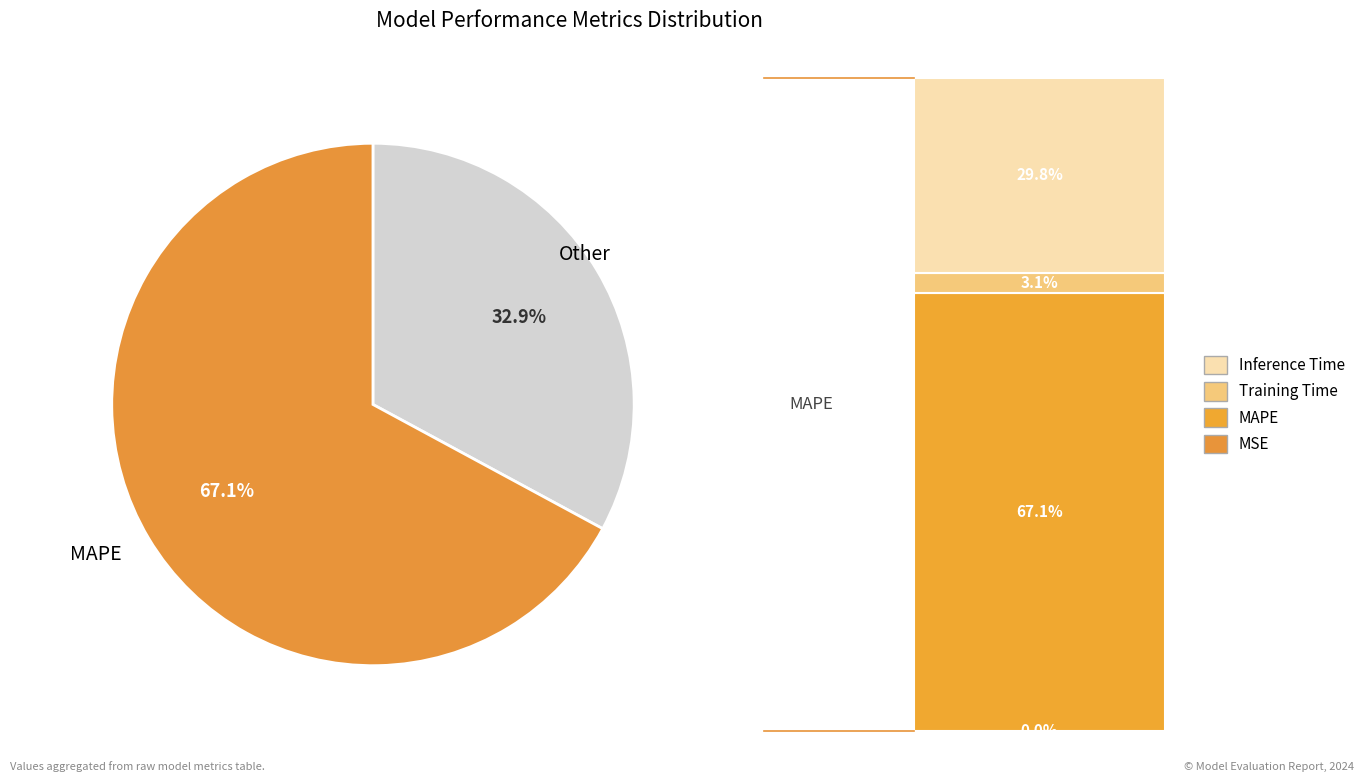

What is the majority slice?

MAPE